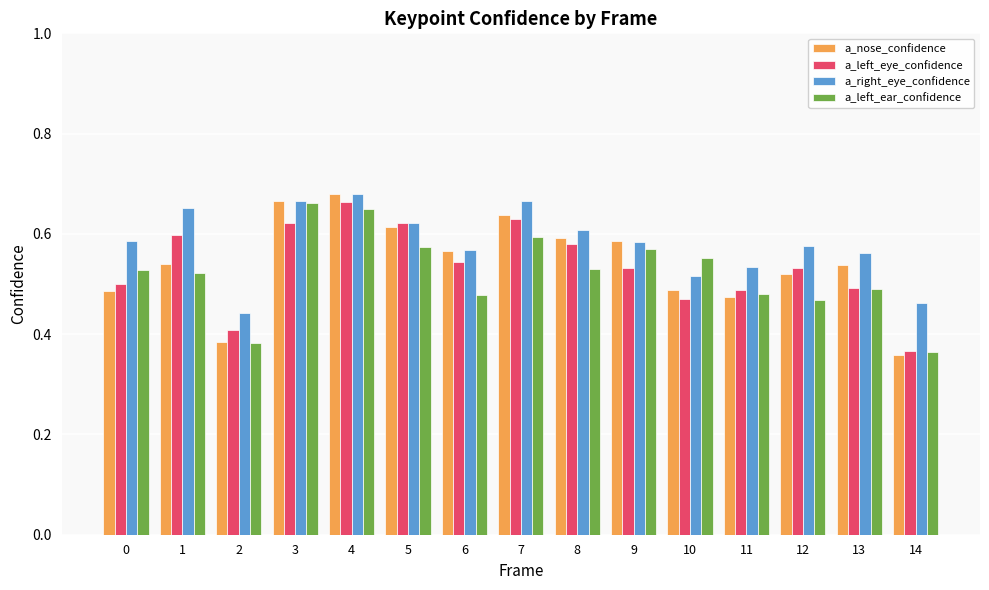

True or false: a_left_eye_confidence has a value of 0.5 at 6.

True